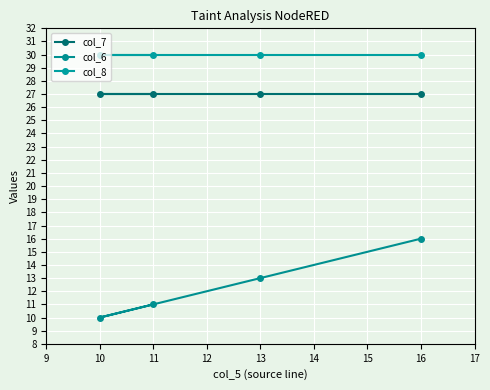

Which series has the largest range (max minus min)?

col_6